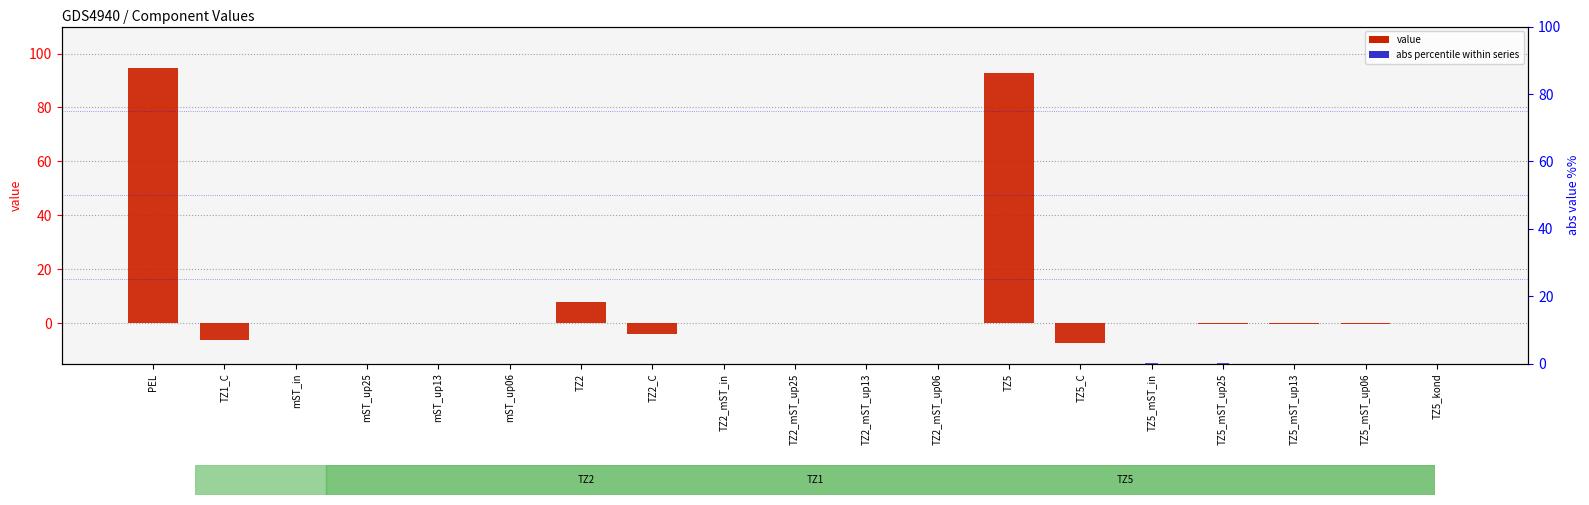

Does the chart contain stacked bars?

No